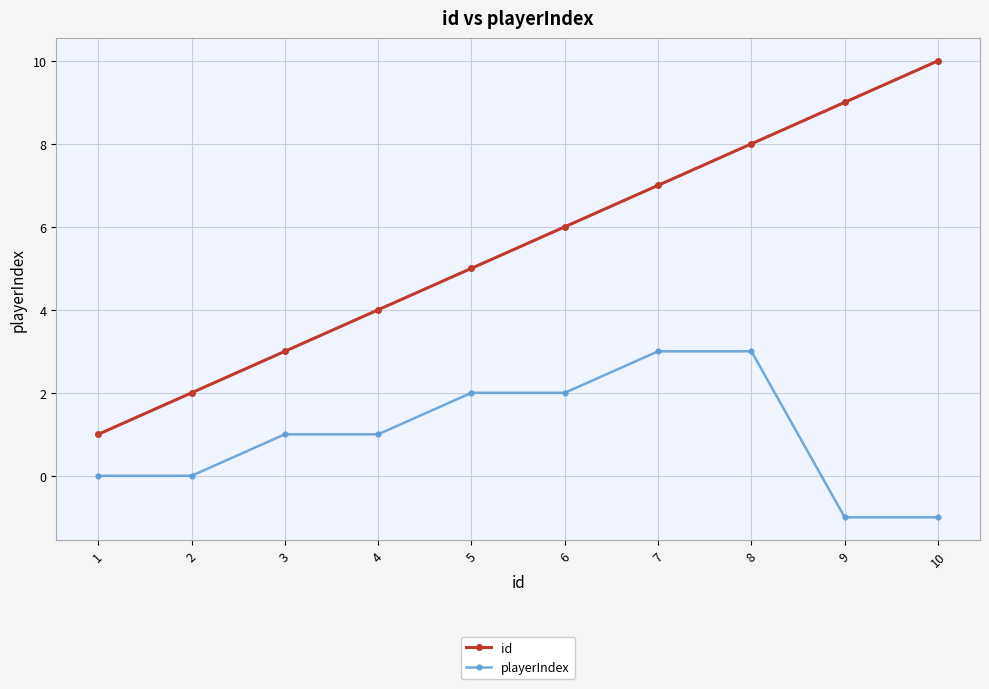

What is the sum of all id values?

55